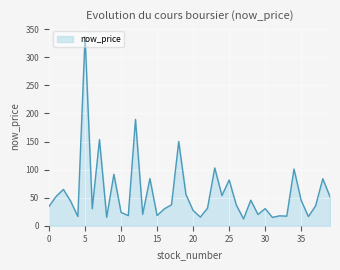

What is the greatest value displayed?

337.0